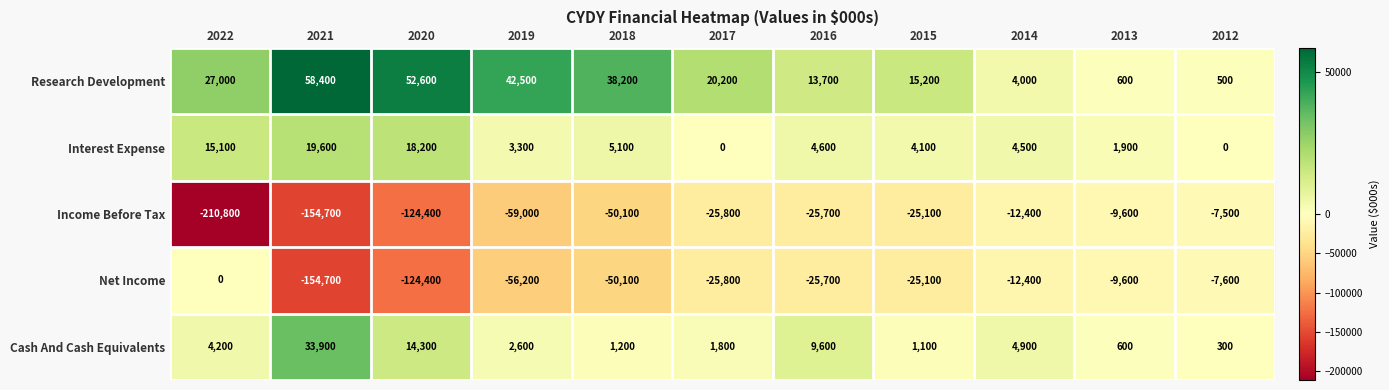

Which series has the widest spread of values?

Income Before Tax